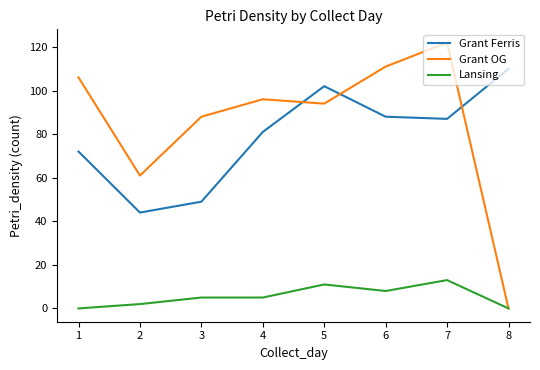

What value does the Grant Ferris series have at 2?

44